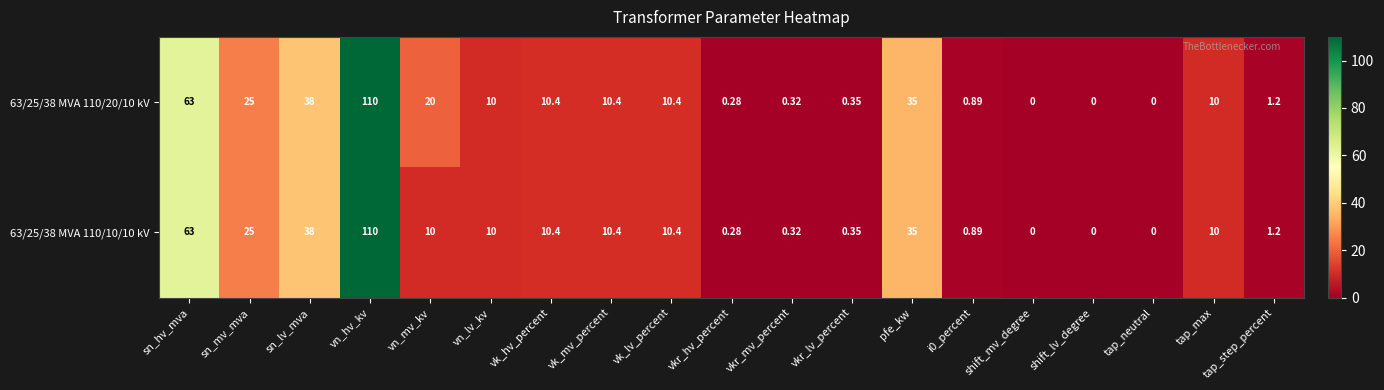

Is the value of 63/25/38 MVA 110/20/10 kV at sn_lv_mva greater than the value of 63/25/38 MVA 110/10/10 kV at sn_hv_mva?

No